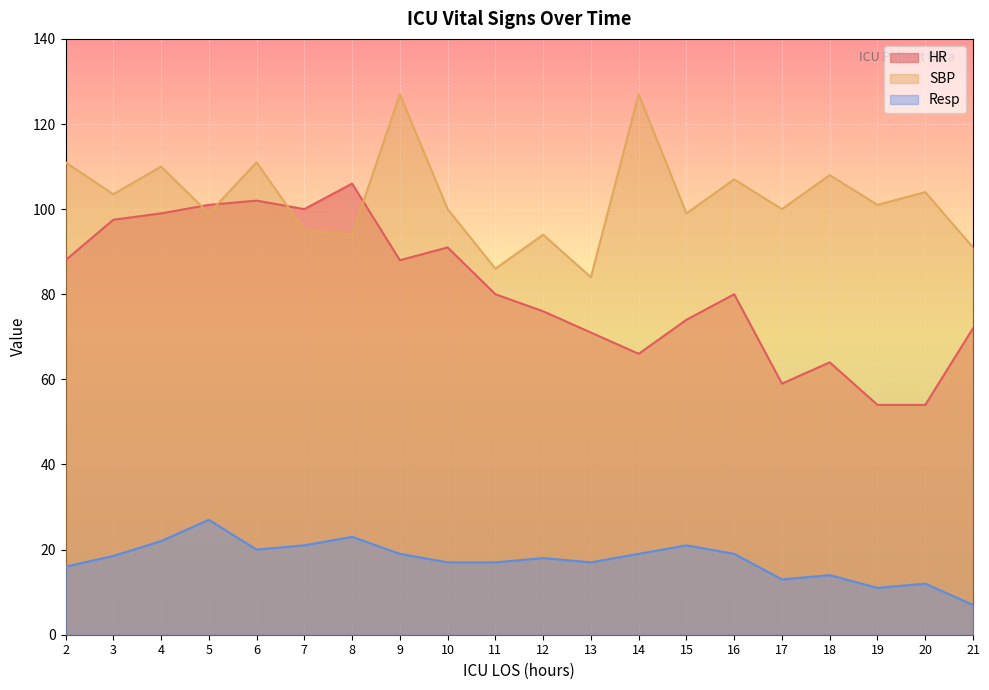

Reading left to right, extract all data points from this chart.

HR: 2=88.0	3=97.5	4=99.0	5=101.0	6=102.0	7=100.0	8=106.0	9=88.0	10=91.0	11=80.0	12=76.0	13=71.0	14=66.0	15=74.0	16=80.0	17=59.0	18=64.0	19=54.0	20=54.0	21=72.0
SBP: 2=111.0	3=103.5	4=110.0	5=99.0	6=111.0	7=95.0	8=94.0	9=127.0	10=100.0	11=86.0	12=94.0	13=84.0	14=127.0	15=99.0	16=107.0	17=100.0	18=108.0	19=101.0	20=104.0	21=91.0
Resp: 2=16.0	3=18.5	4=22.0	5=27.0	6=20.0	7=21.0	8=23.0	9=19.0	10=17.0	11=17.0	12=18.0	13=17.0	14=19.0	15=21.0	16=19.0	17=13.0	18=14.0	19=11.0	20=12.0	21=7.0